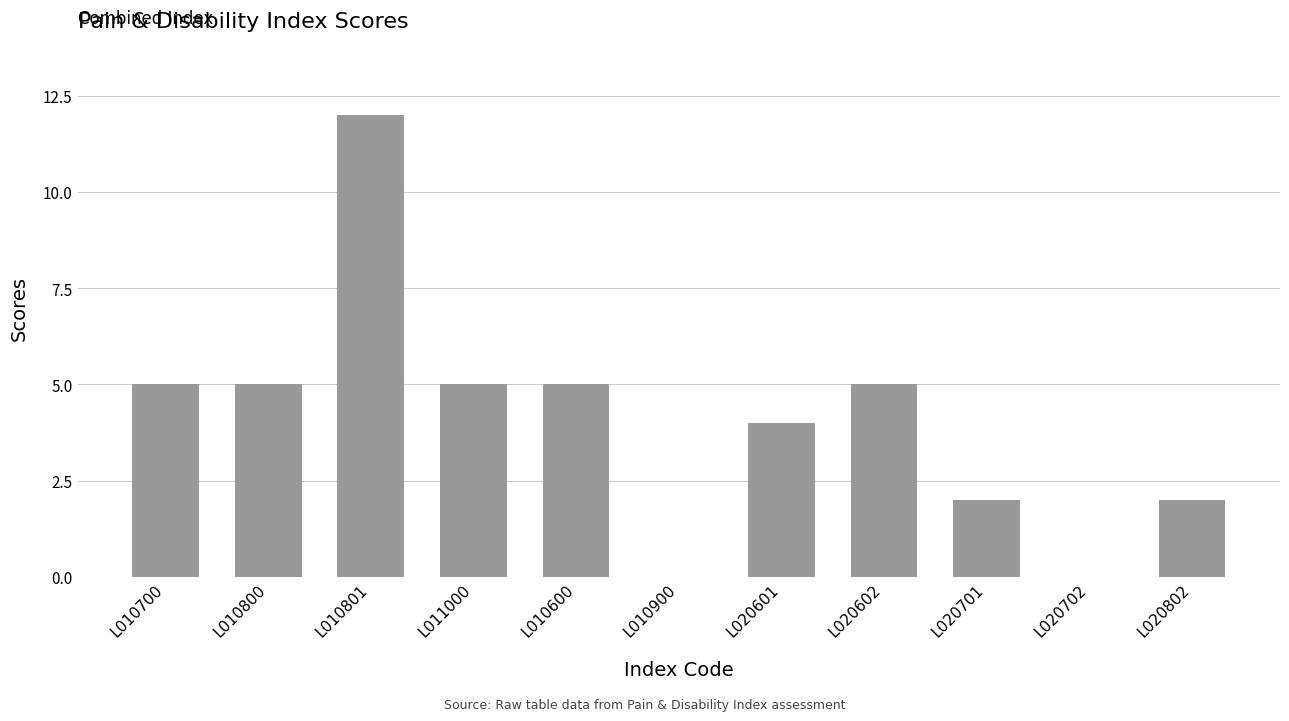

Reading right to left, list all the values displayed in this chart.

2	0	2	5	4	0	5	5	12	5	5